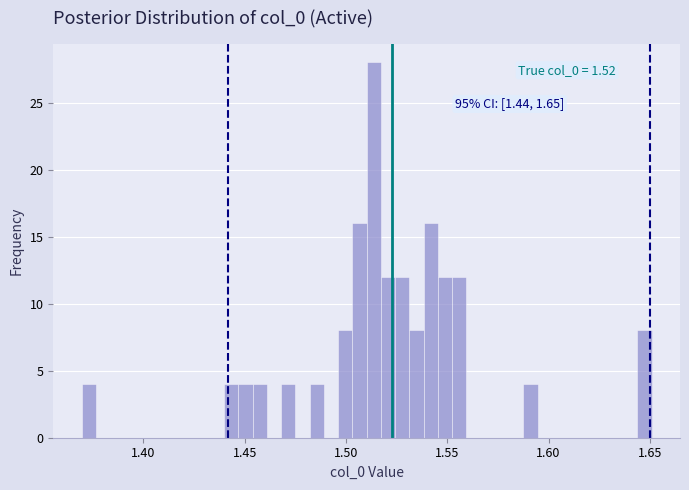

Read against the x-axis, roughly where is the centre of the tallest bar?

1.515